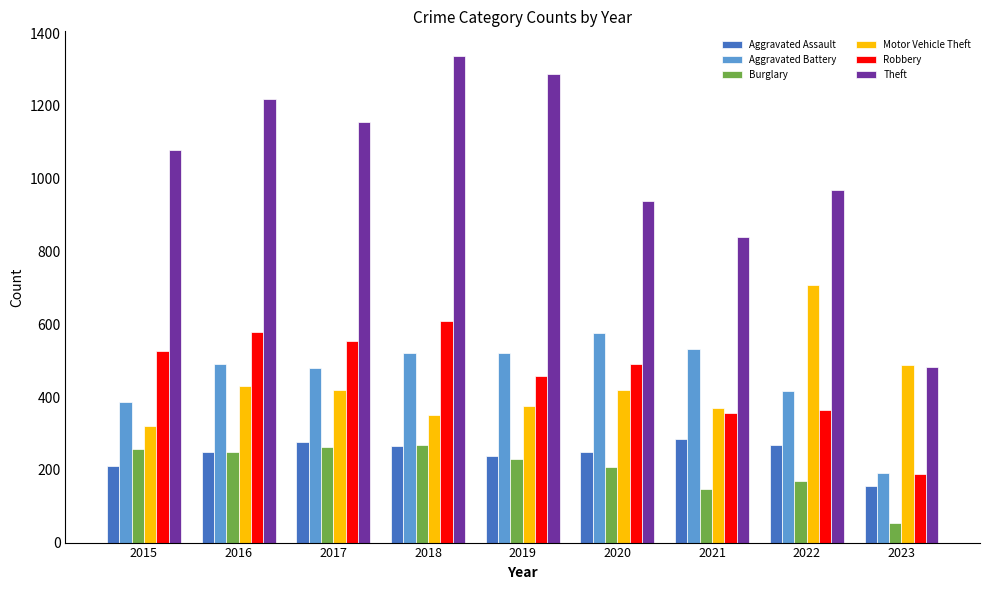

Which series has the largest range (max minus min)?

Theft